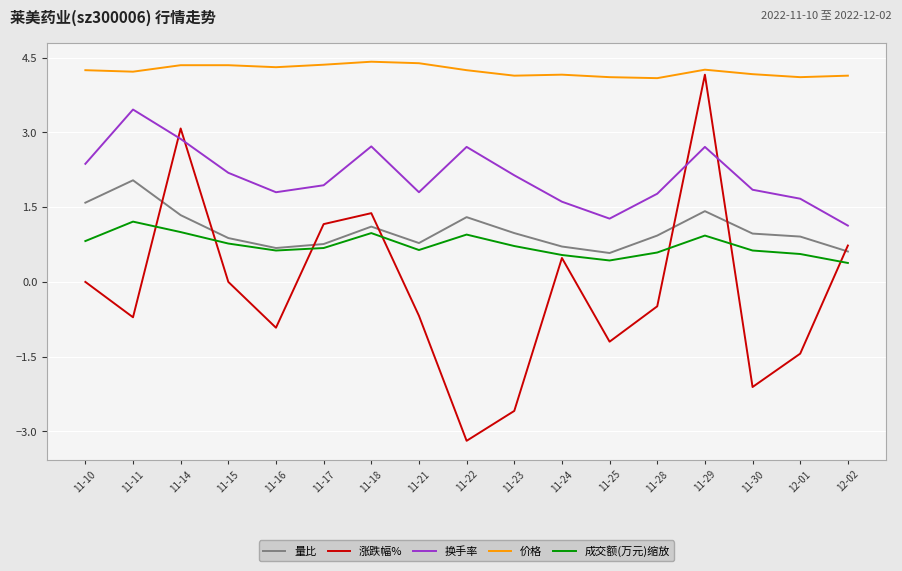

What is the sum of the 价格 values at 11-21 and 11-17?

8.8